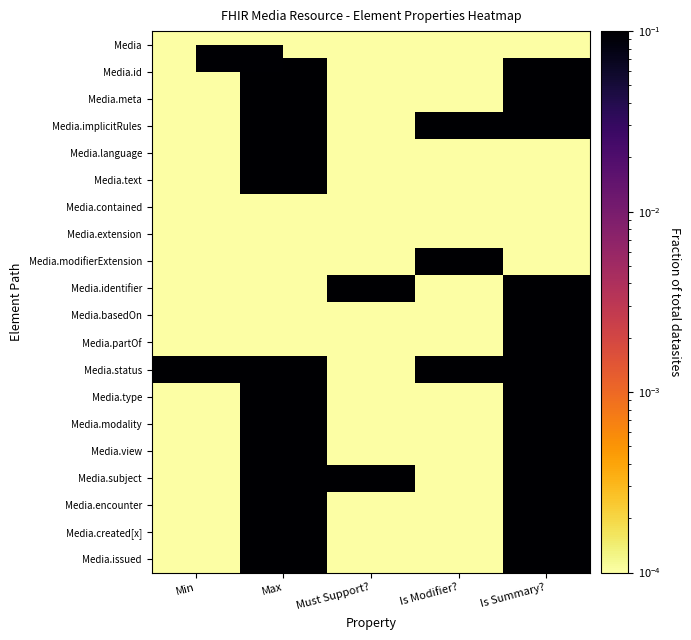

Reading left to right, list all the values displayed in this chart.

Media: Min=0.0	Max=0.0	Must Support?=0.0	Is Modifier?=0.0	Is Summary?=0.0
Media.id: Min=0.0	Max=1.0	Must Support?=0.0	Is Modifier?=0.0	Is Summary?=1.0
Media.meta: Min=0.0	Max=1.0	Must Support?=0.0	Is Modifier?=0.0	Is Summary?=1.0
Media.implicitRules: Min=0.0	Max=1.0	Must Support?=0.0	Is Modifier?=1.0	Is Summary?=1.0
Media.language: Min=0.0	Max=1.0	Must Support?=0.0	Is Modifier?=0.0	Is Summary?=0.0
Media.text: Min=0.0	Max=1.0	Must Support?=0.0	Is Modifier?=0.0	Is Summary?=0.0
Media.contained: Min=0.0	Max=0.0	Must Support?=0.0	Is Modifier?=0.0	Is Summary?=0.0
Media.extension: Min=0.0	Max=0.0	Must Support?=0.0	Is Modifier?=0.0	Is Summary?=0.0
Media.modifierExtension: Min=0.0	Max=0.0	Must Support?=0.0	Is Modifier?=1.0	Is Summary?=0.0
Media.identifier: Min=0.0	Max=0.0	Must Support?=1.0	Is Modifier?=0.0	Is Summary?=1.0
Media.basedOn: Min=0.0	Max=0.0	Must Support?=0.0	Is Modifier?=0.0	Is Summary?=1.0
Media.partOf: Min=0.0	Max=0.0	Must Support?=0.0	Is Modifier?=0.0	Is Summary?=1.0
Media.status: Min=1.0	Max=1.0	Must Support?=0.0	Is Modifier?=1.0	Is Summary?=1.0
Media.type: Min=0.0	Max=1.0	Must Support?=0.0	Is Modifier?=0.0	Is Summary?=1.0
Media.modality: Min=0.0	Max=1.0	Must Support?=0.0	Is Modifier?=0.0	Is Summary?=1.0
Media.view: Min=0.0	Max=1.0	Must Support?=0.0	Is Modifier?=0.0	Is Summary?=1.0
Media.subject: Min=0.0	Max=1.0	Must Support?=1.0	Is Modifier?=0.0	Is Summary?=1.0
Media.encounter: Min=0.0	Max=1.0	Must Support?=0.0	Is Modifier?=0.0	Is Summary?=1.0
Media.created[x]: Min=0.0	Max=1.0	Must Support?=0.0	Is Modifier?=0.0	Is Summary?=1.0
Media.issued: Min=0.0	Max=1.0	Must Support?=0.0	Is Modifier?=0.0	Is Summary?=1.0